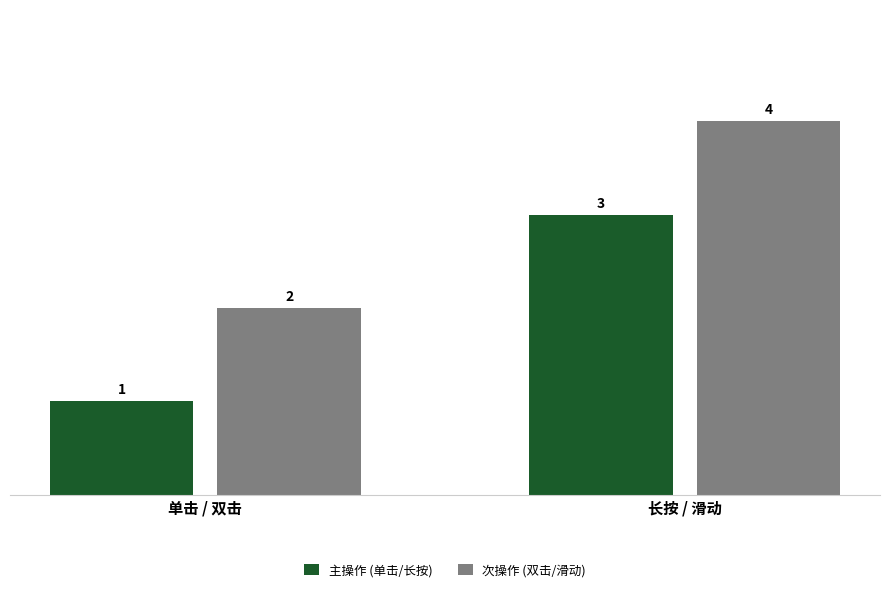

At which category is the sum across all series the highest?

长按 / 滑动